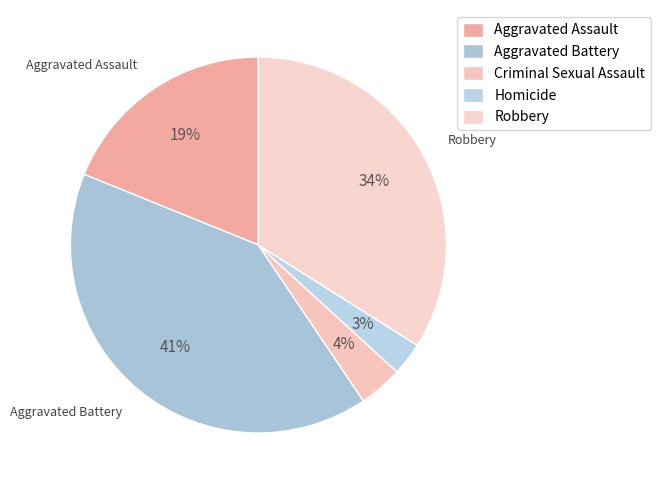

How many segments does this pie chart have?

5